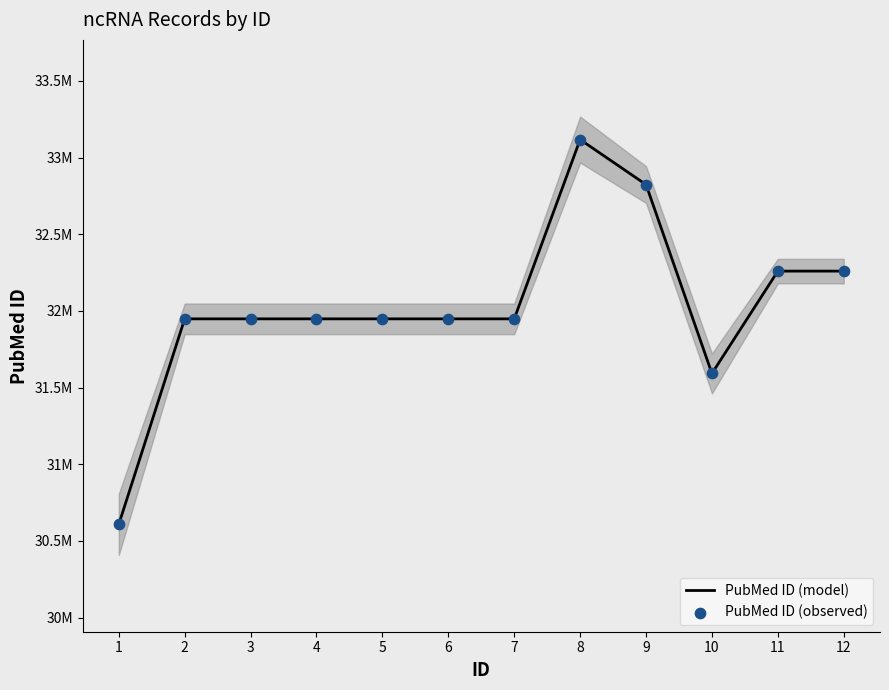

What is the total value across all series at 8?

66234652